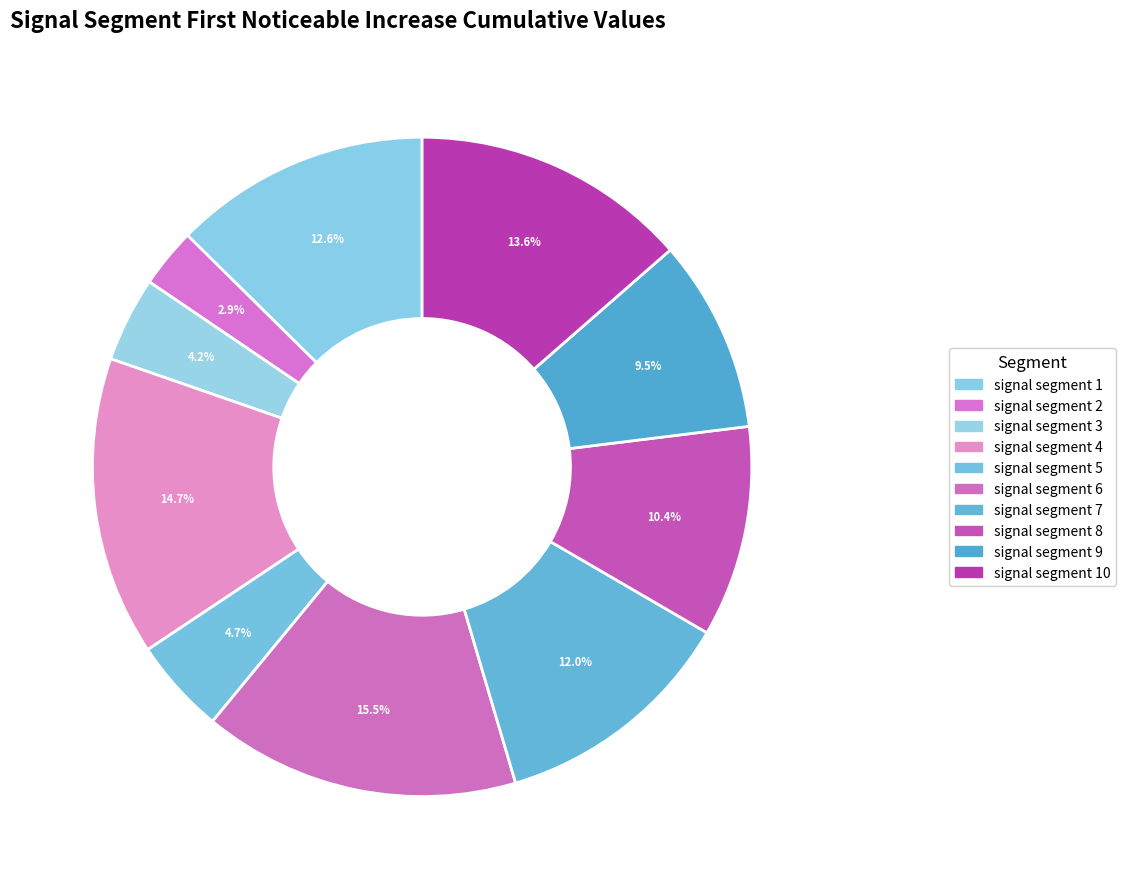

To the nearest percent, what is the difference between the largest and smallest slice percentages?

13%